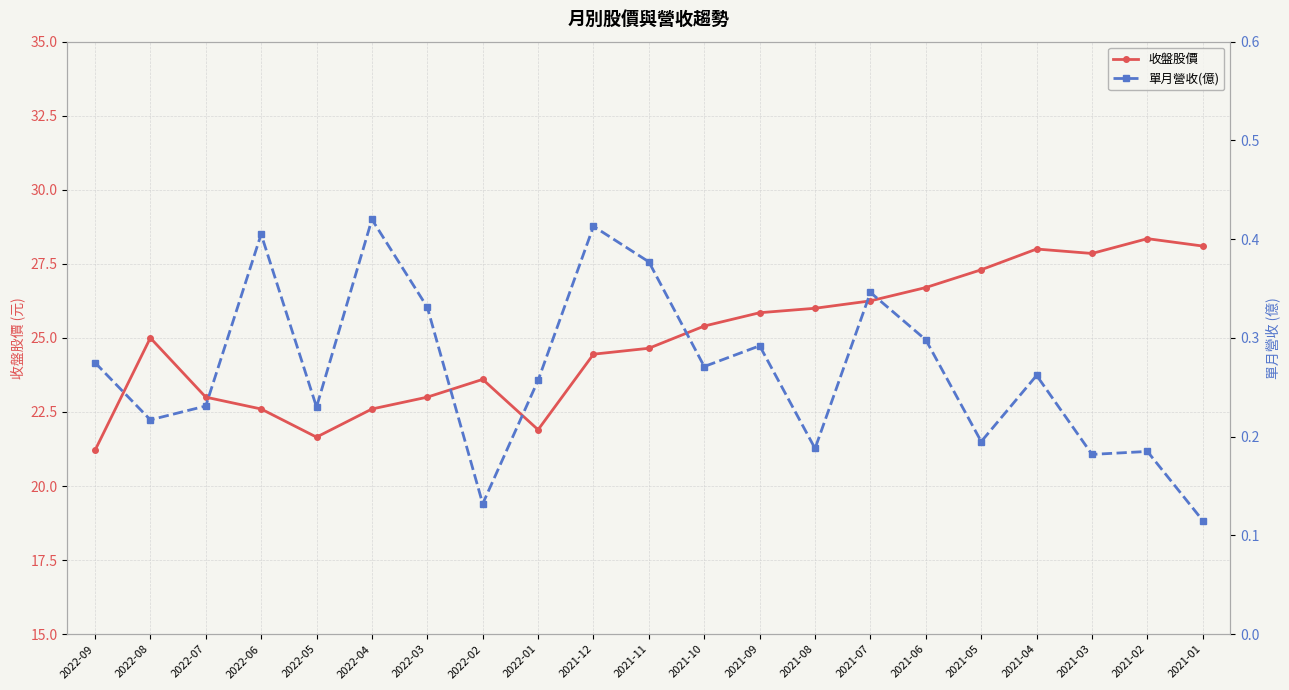

Which series has the largest range (max minus min)?

收盤股價